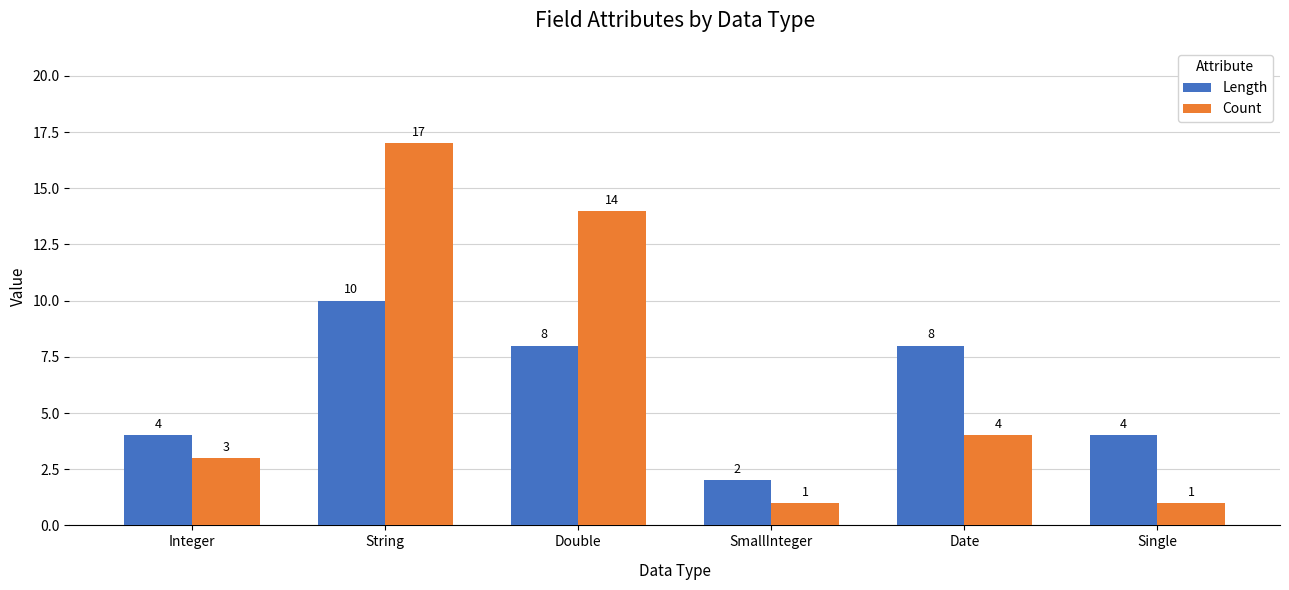

Count the number of data series in this chart.

2